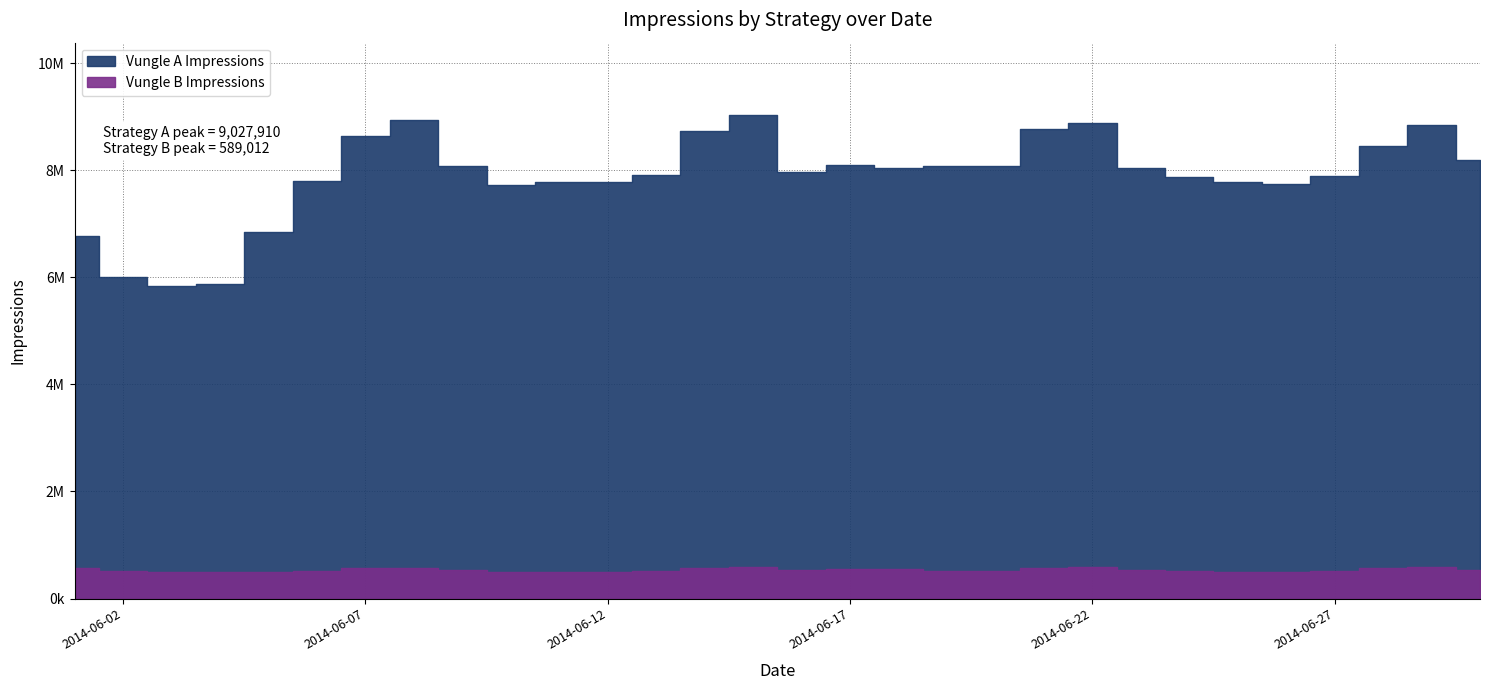

Reading right to left, list all the values displayed in this chart.

Vungle A Impressions: 8189490	8849803	8460726	7891063	7734447	7782617	7882136	8040402	8884803	8760745	8085480	8073992	8043855	8102155	7957999	9027910	8724061	7916282	7770595	7781497	7726694	8075571	8929848	8643430	7790350	6843405	5875702	5832627	6004310	6777407
Vungle B Impressions: 534567	589012	567891	523456	498765	501234	512345	534567	589012	578901	512345	523456	556789	545678	534567	589012	567891	512345	498234	503456	504636	523689	575302	564247	509657	491463	498772	492804	505963	569044